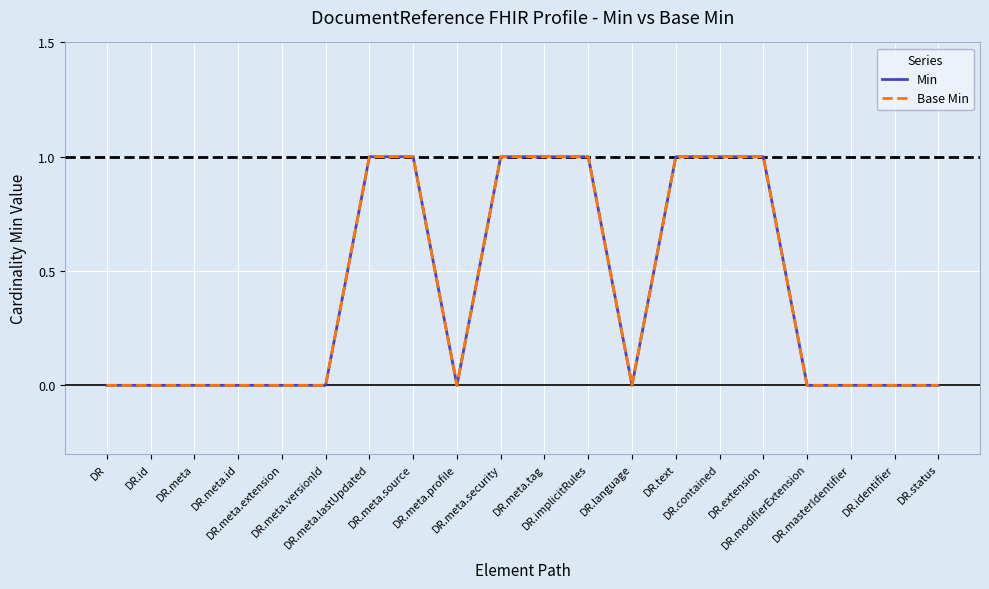

Does the chart display data point markers on the line(s)?

No